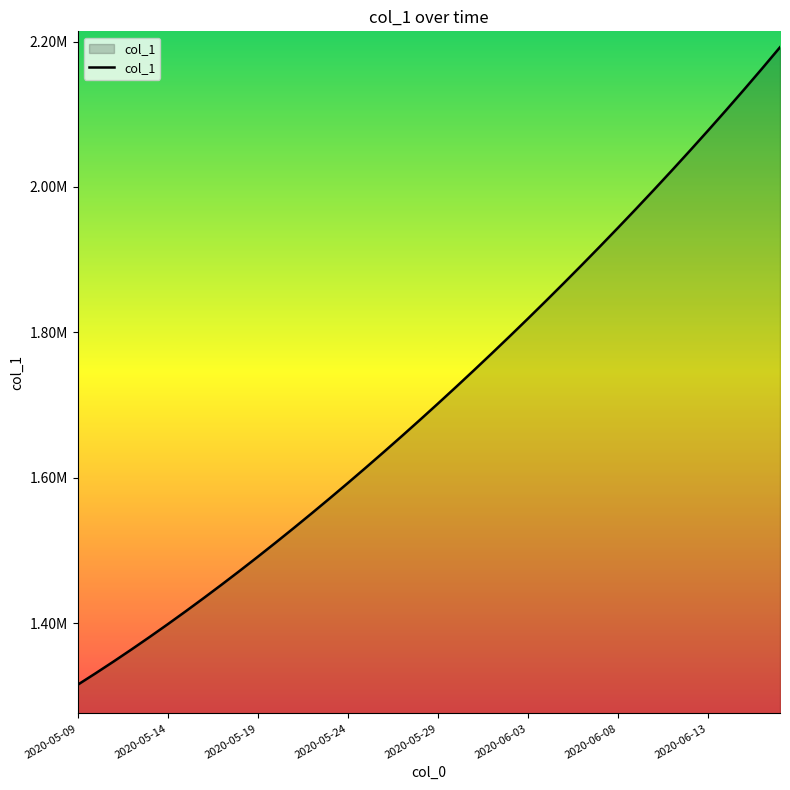

What is the minimum value shown in the chart?

1315099.0